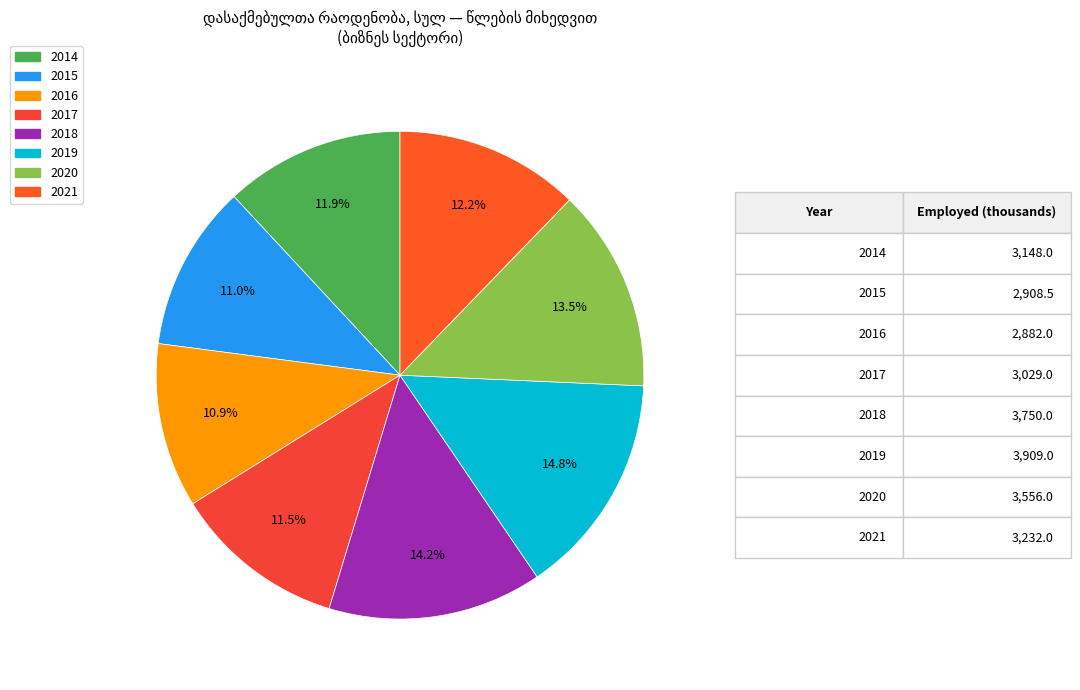

Between 2020 and 2019, which is larger?

2019